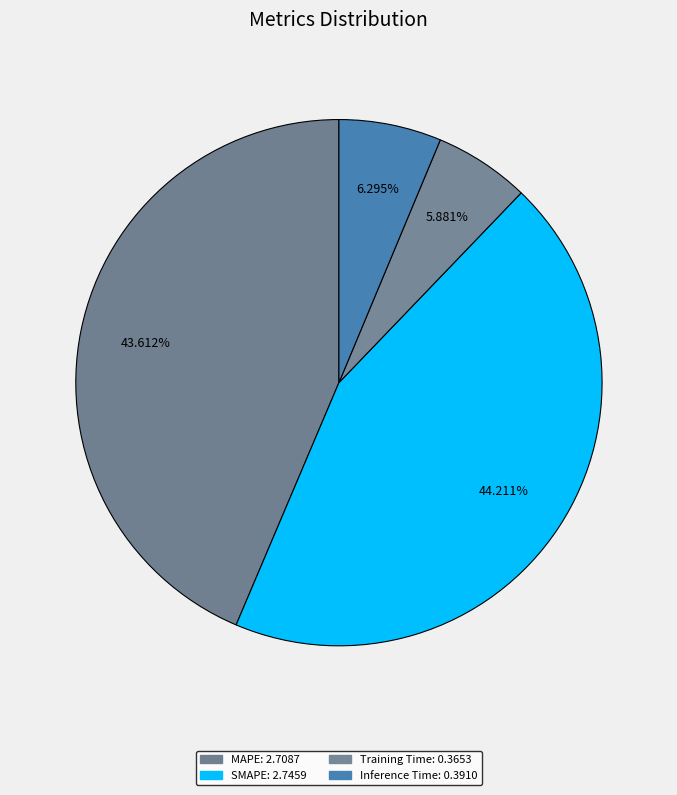

To the nearest percent, what portion does MAPE represent?

44%